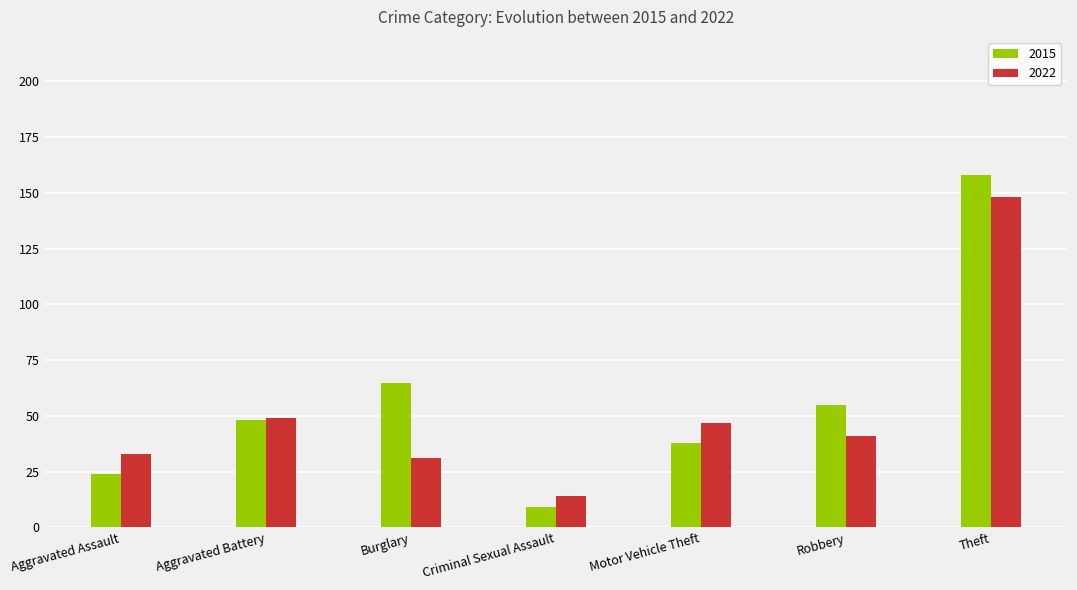

The 2015 series shows 24 at Robbery. True or false?

False